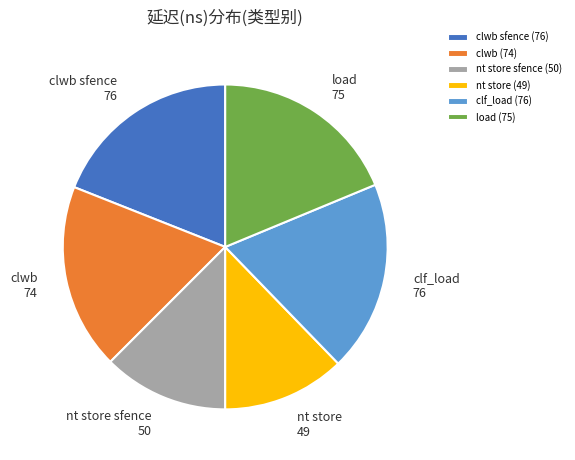

Is it true that clwb (74) is 33% of the pie?

False